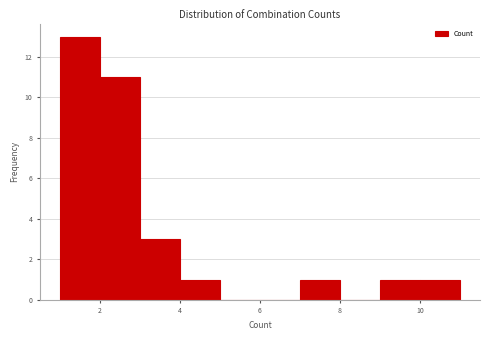

Over which range of the x-axis is the bar tallest?

1 to 2